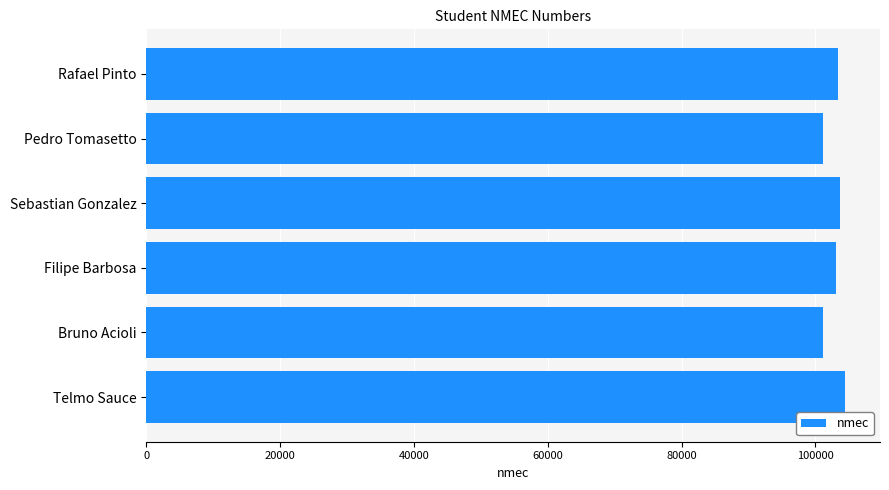

What value does the data have at Telmo Sauce?

104428